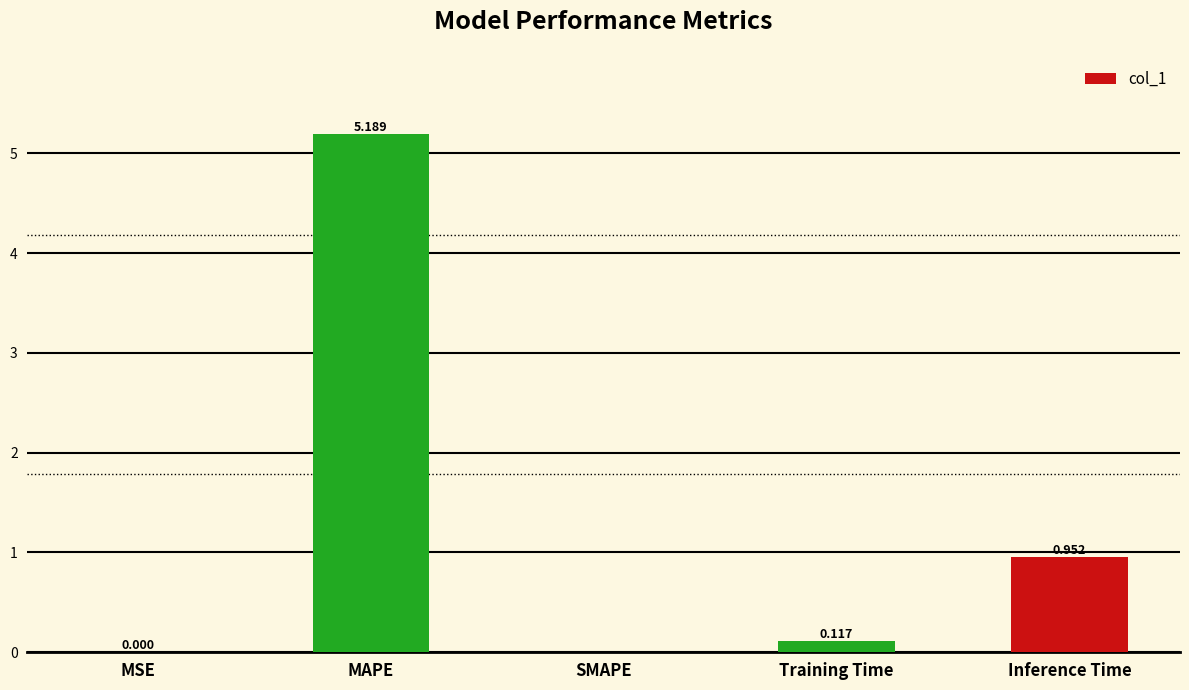

What is the difference between the values at Inference Time and MAPE?

4.2